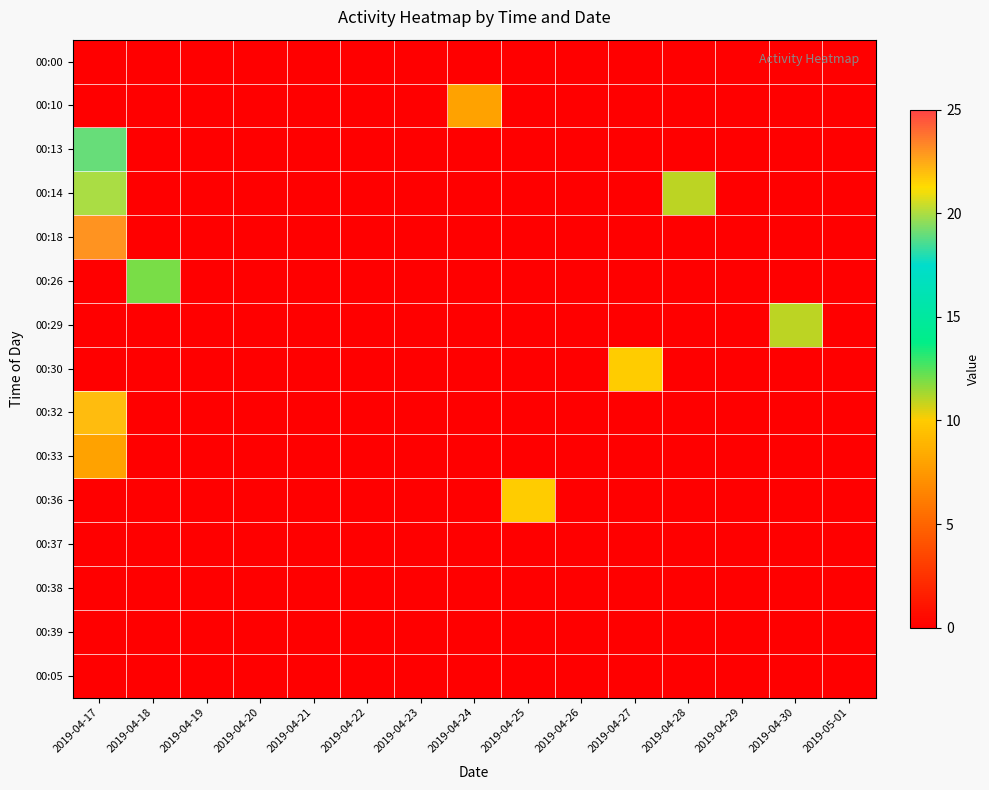

At 2019-04-27, list the series in order from largest to smallest.

00:30, 00:00, 00:10, 00:13, 00:14, 00:18, 00:26, 00:29, 00:32, 00:33, 00:36, 00:37, 00:38, 00:39, 00:05